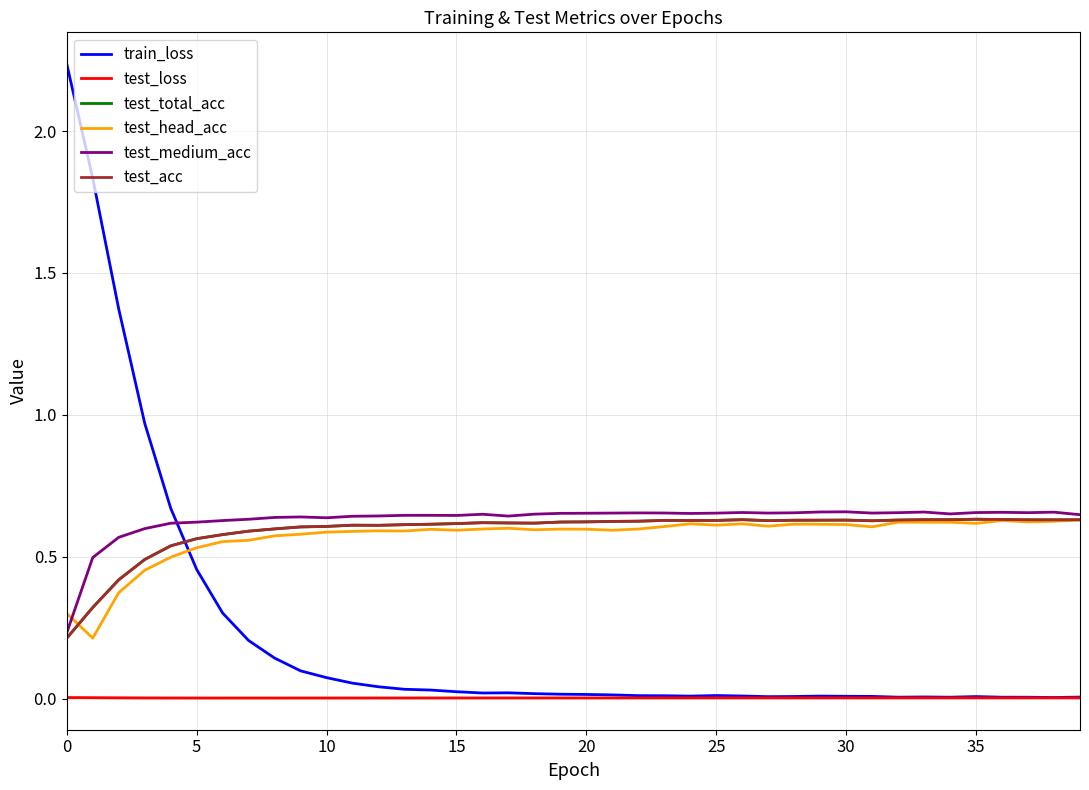

Is this an area chart (filled region under the line)?

No